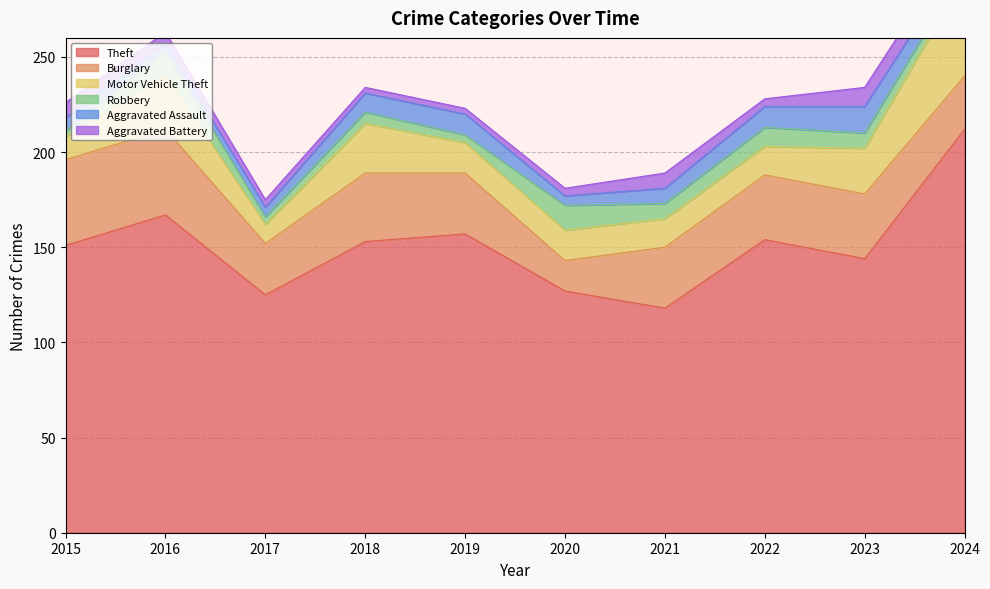

How many lines are shown in the chart?

6